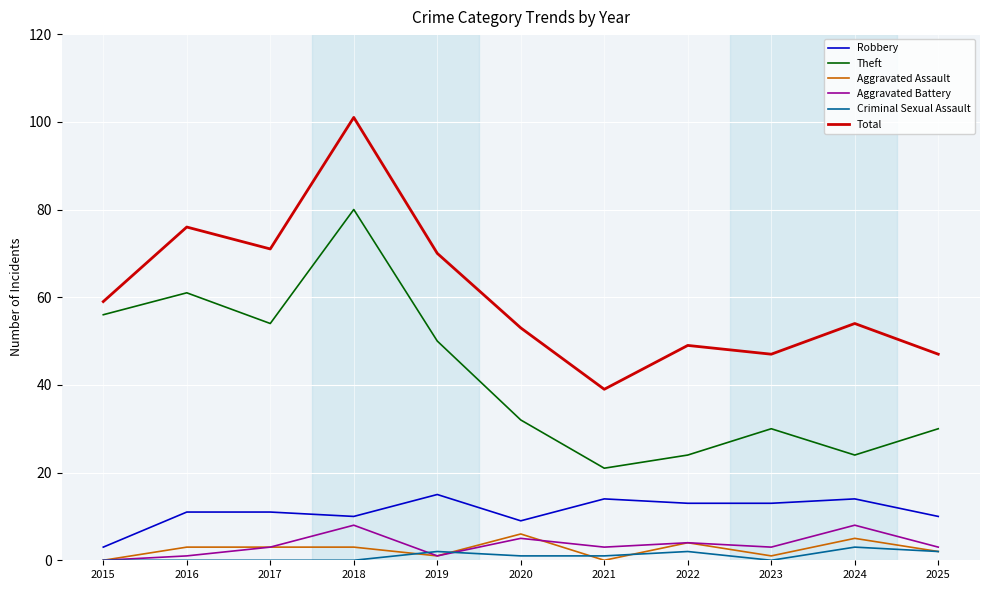

How many values in the Total series are below 54?

5